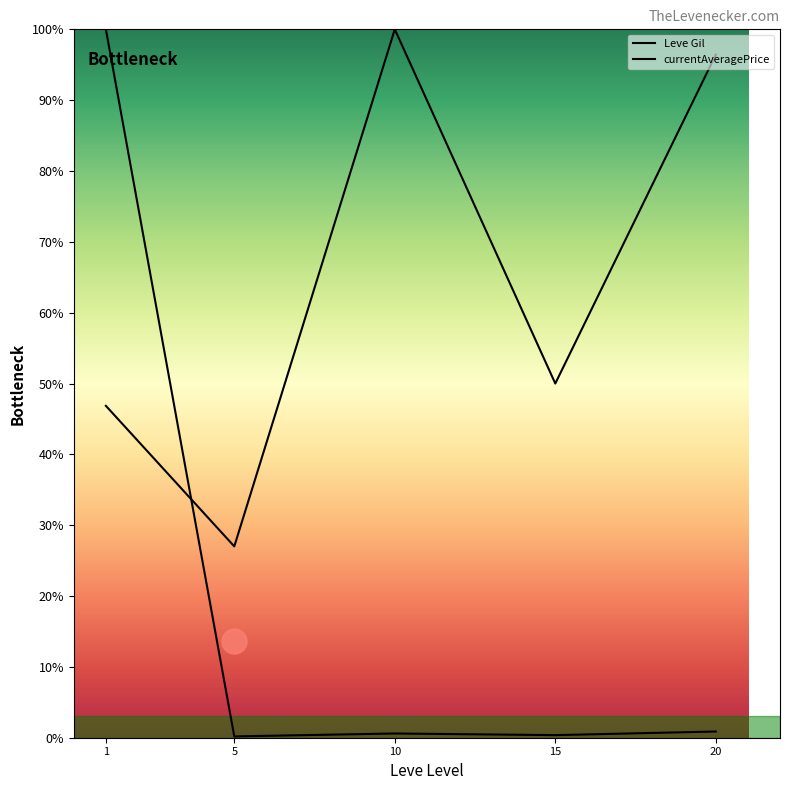

What are all the series names shown in the legend?

Leve Gil, currentAveragePrice